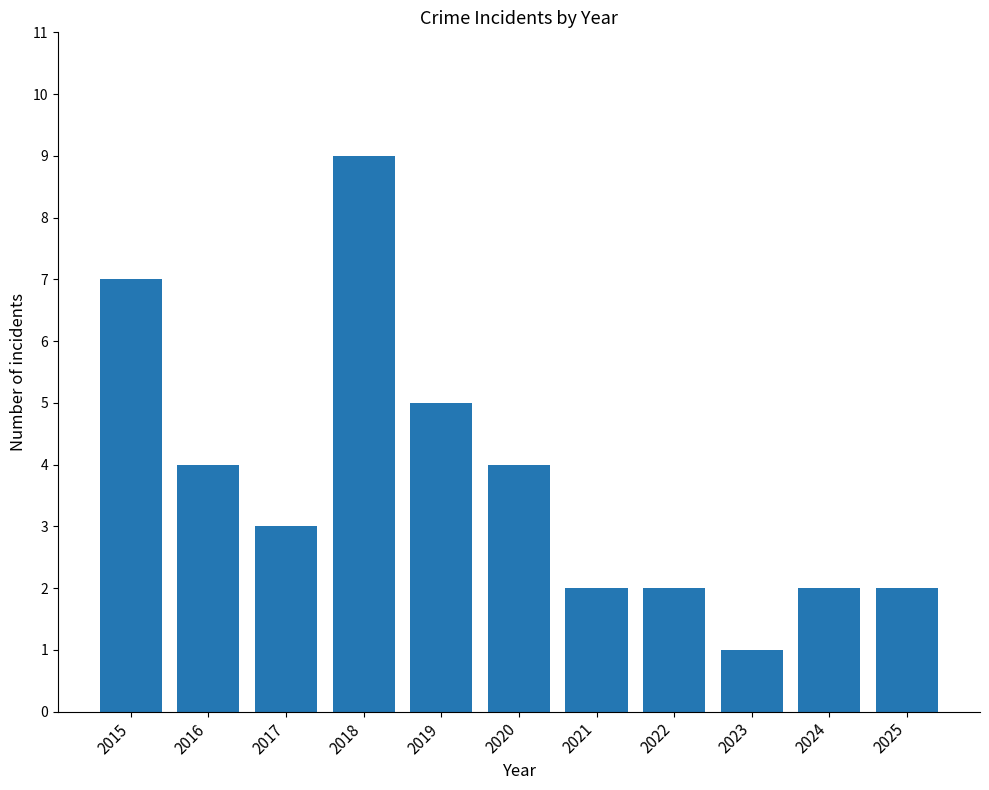

How many series are shown in this chart?

1